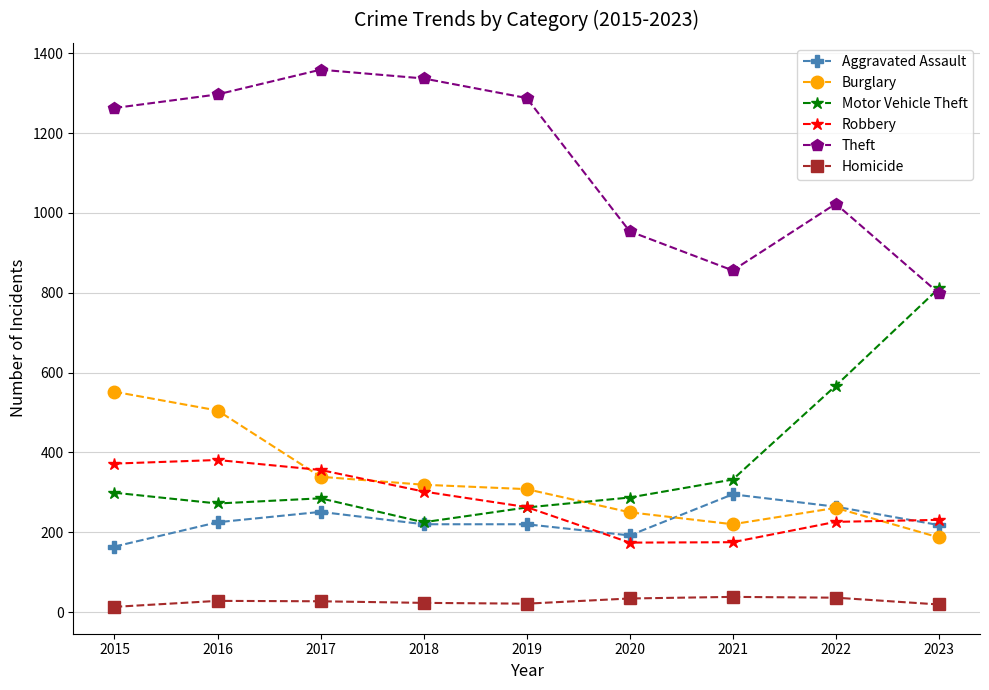

At how many categories does at least one series exceed 1192?

5